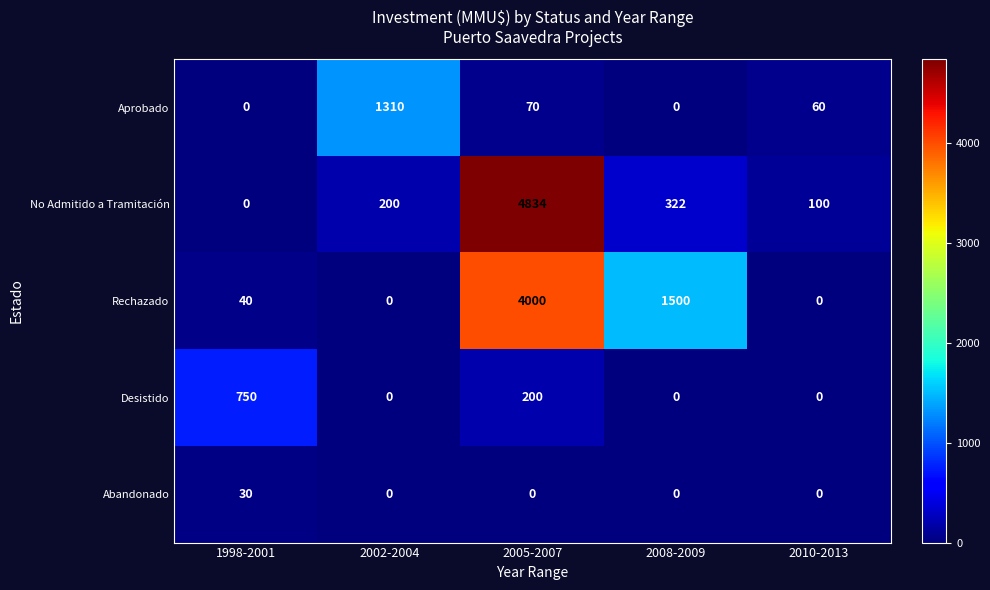

At which label does No Admitido a Tramitación reach its minimum?

1998-2001